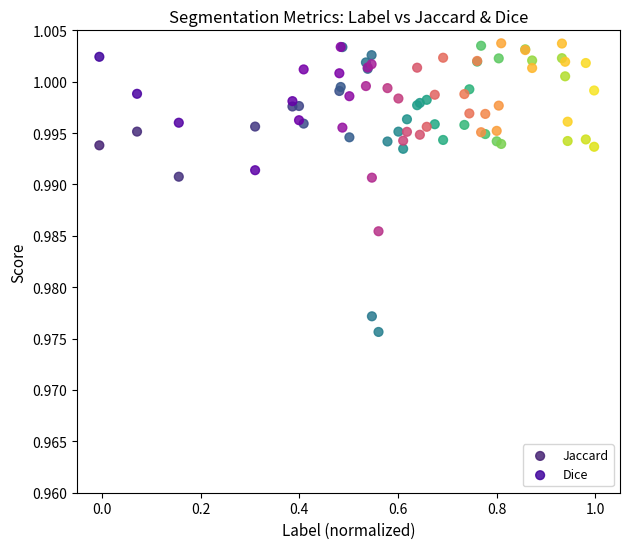

Which series has the largest Y range (max minus min)?

Jaccard